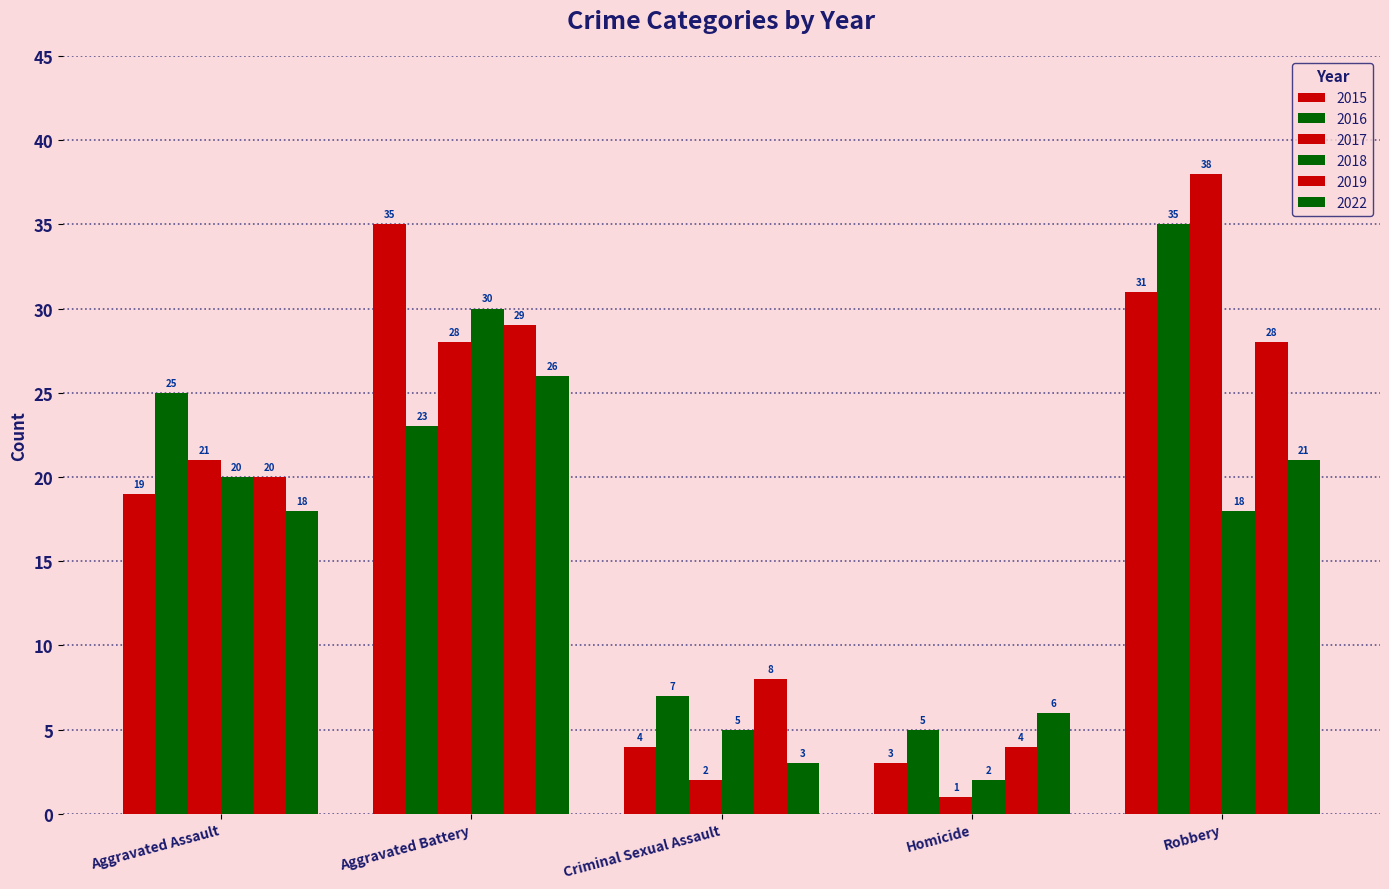

What is the spread (max minus min) of values at Aggravated Battery?

12